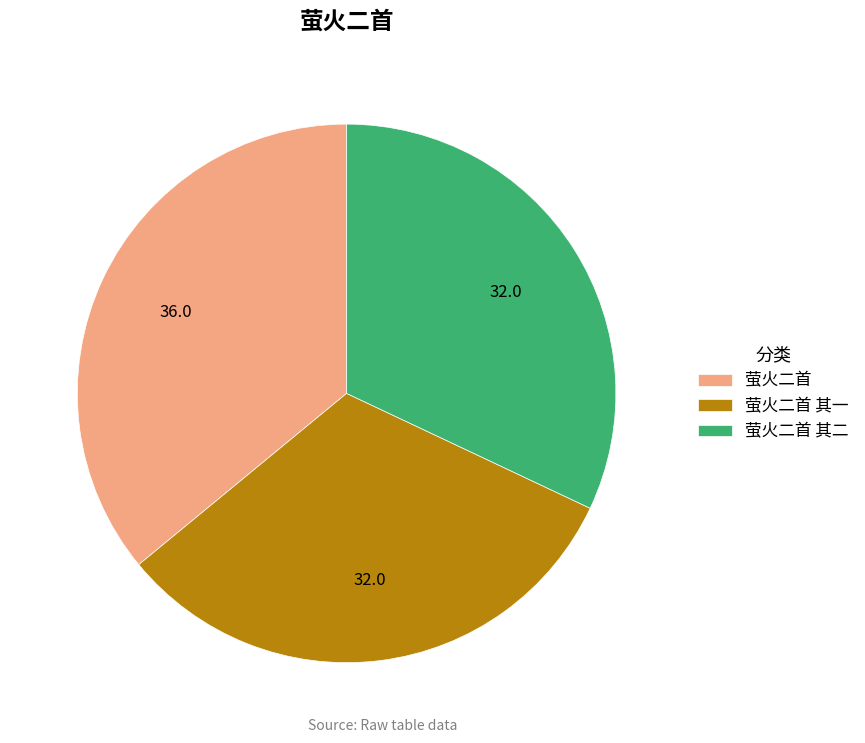

The 萤火二首 其二 slice represents 46% of the pie. True or false?

False